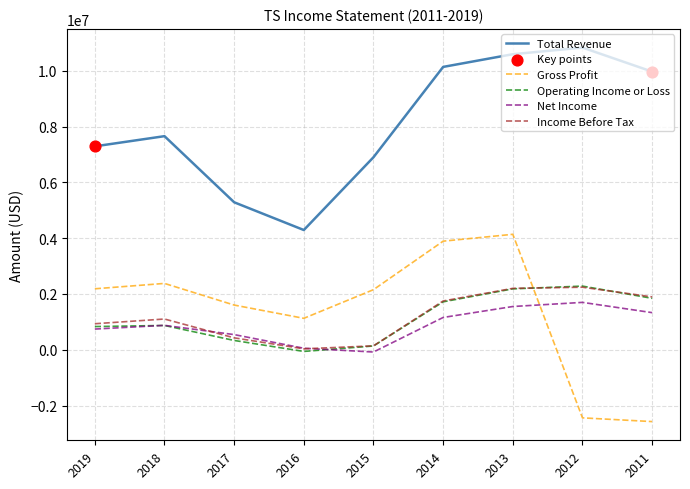

At which category is the sum across all series the highest?

2013